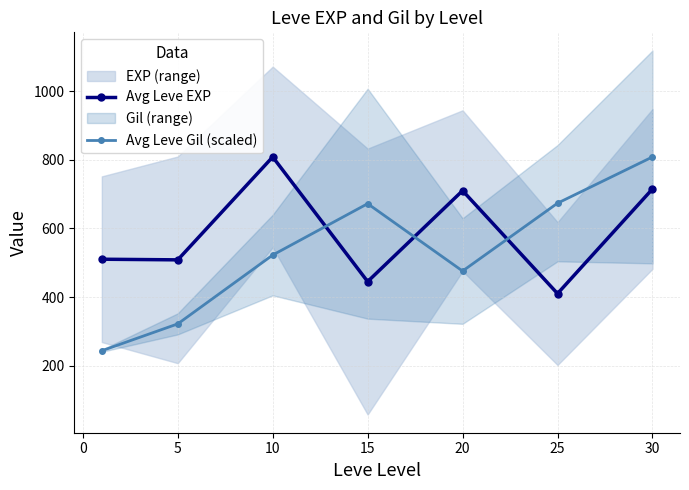

Is it true that Avg Leve EXP equals 145.4 at 10?

False